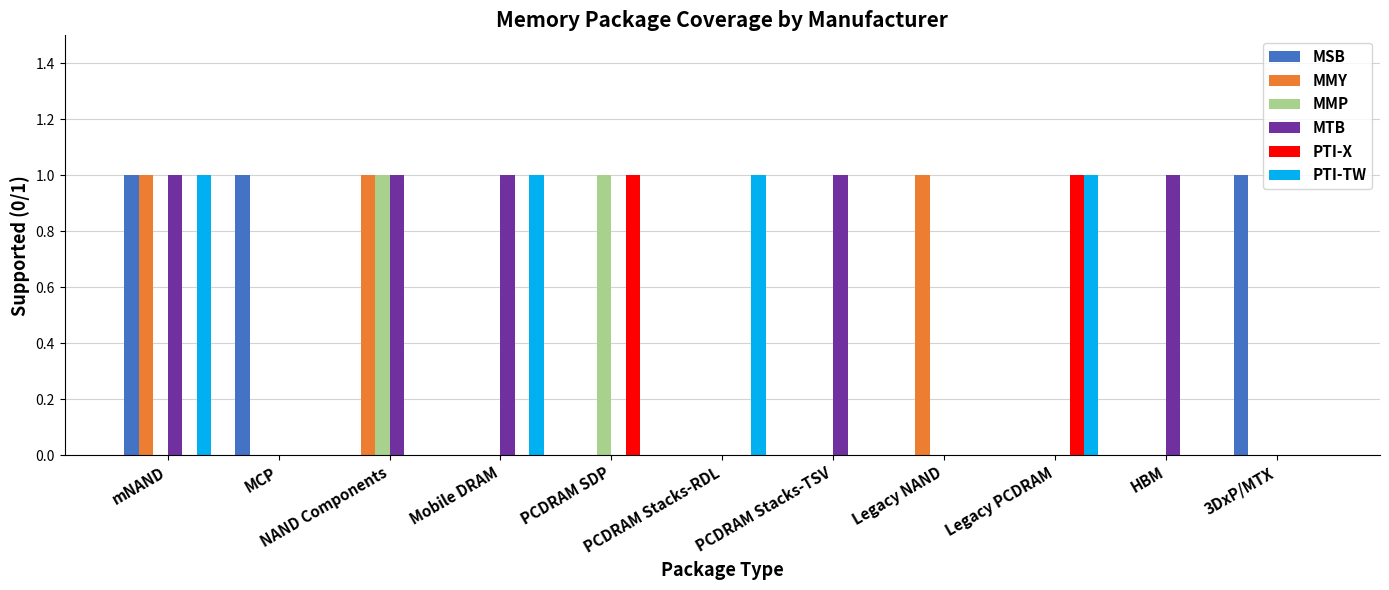

What is the highest value of the MMP series?

1